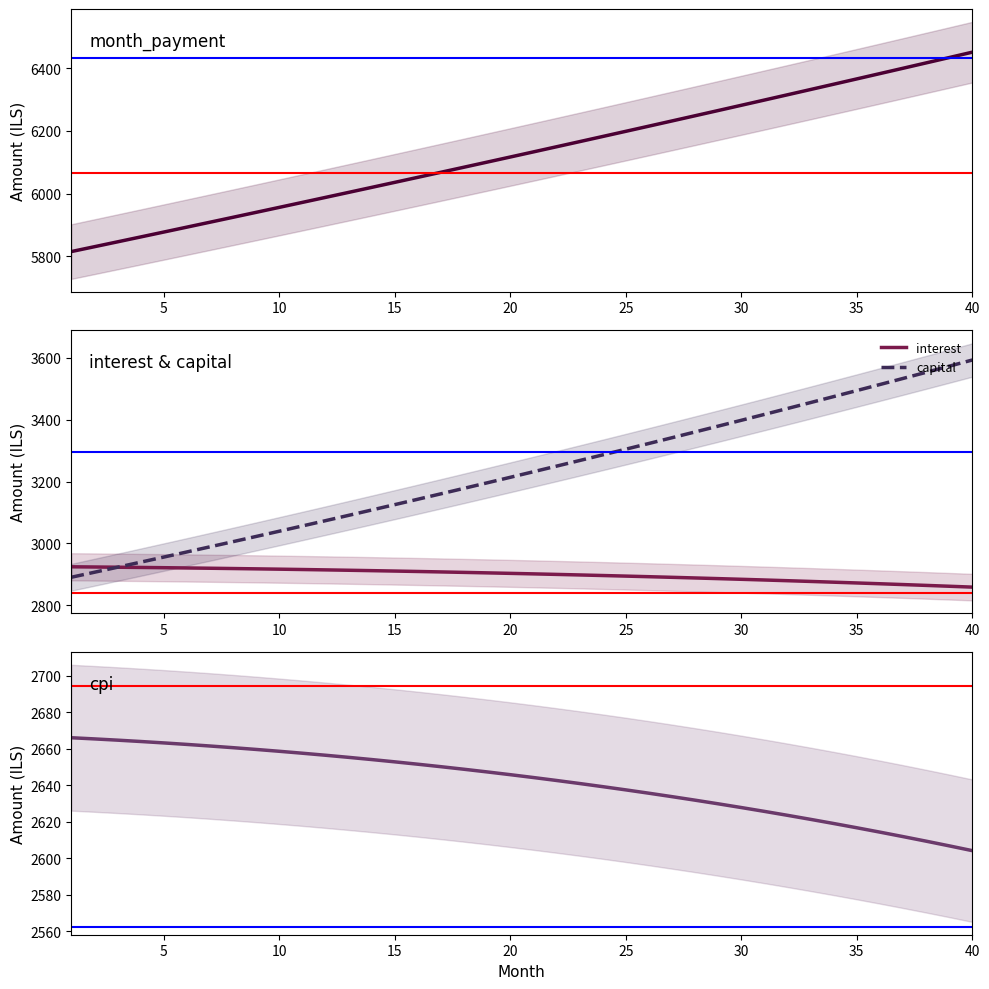

True or false: capital has a value of 3397.9 at 30.

True